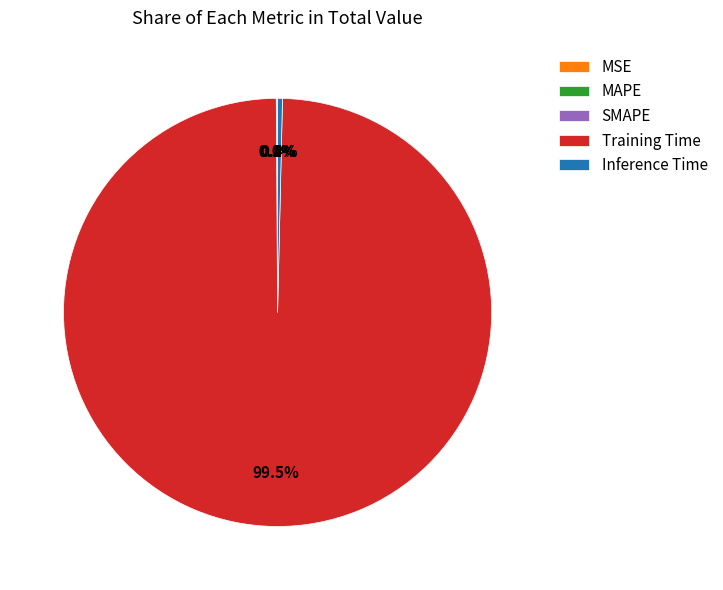

Which slice represents more than half of the pie?

Training Time